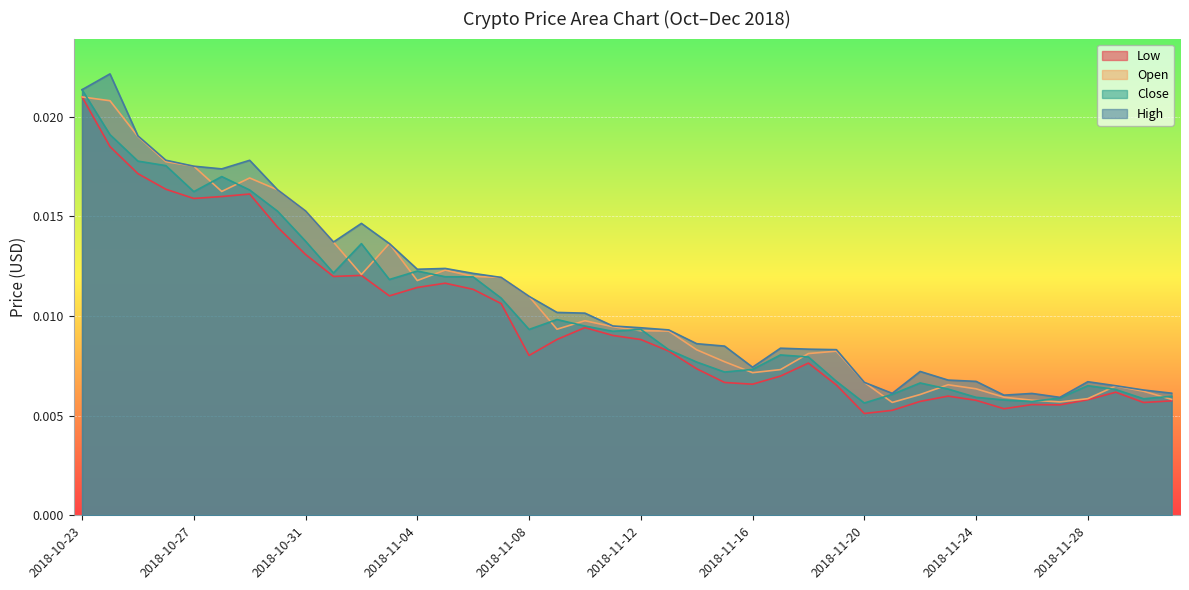

What are all the series names shown in the legend?

Low, Open, Close, High